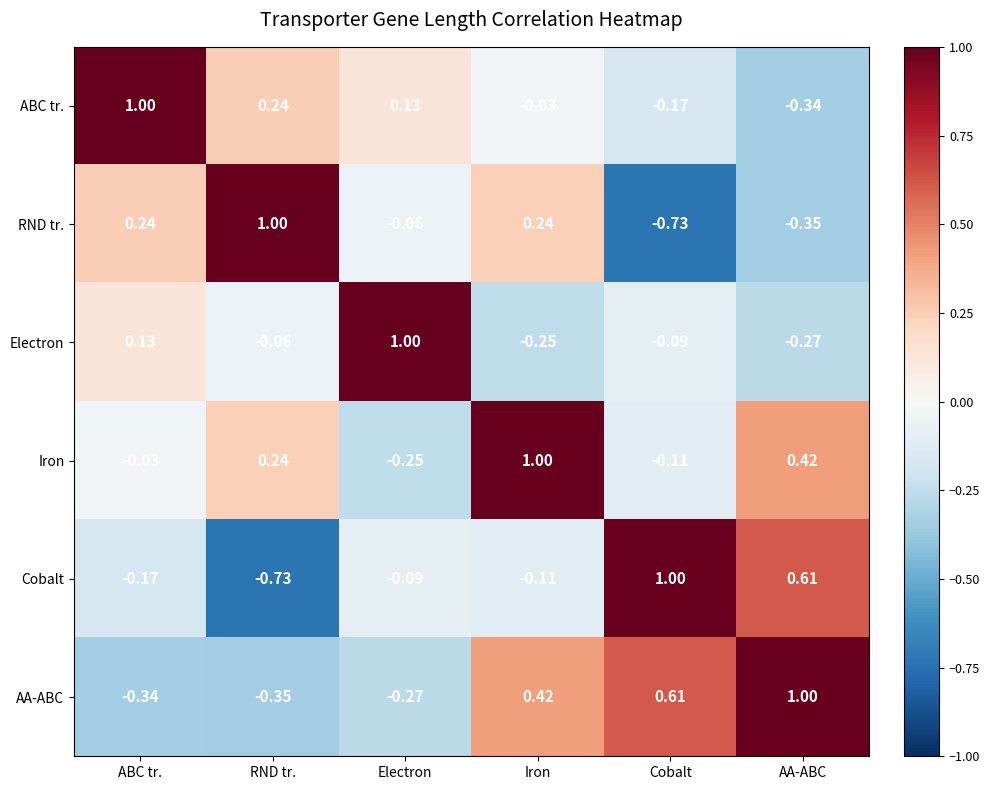

Which series has the largest total across all categories?

Iron